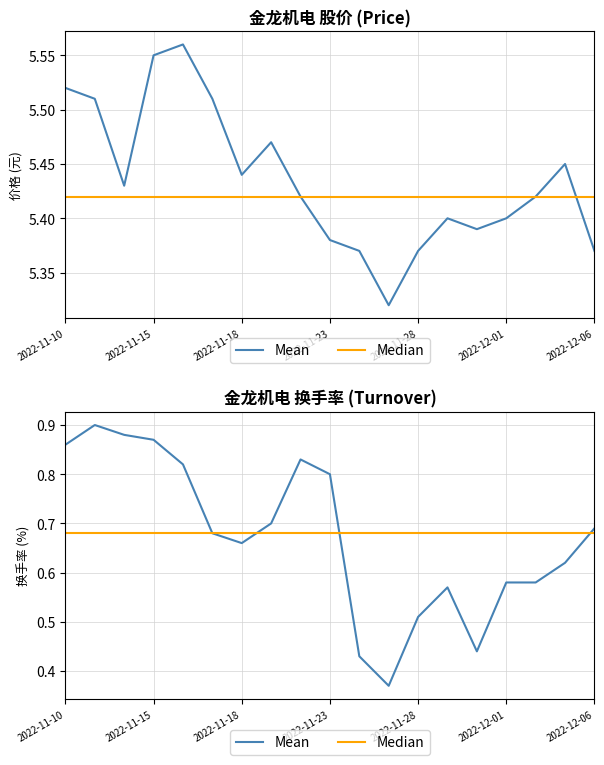

The 价格 series shows 5.5 at 2022-11-17. True or false?

True